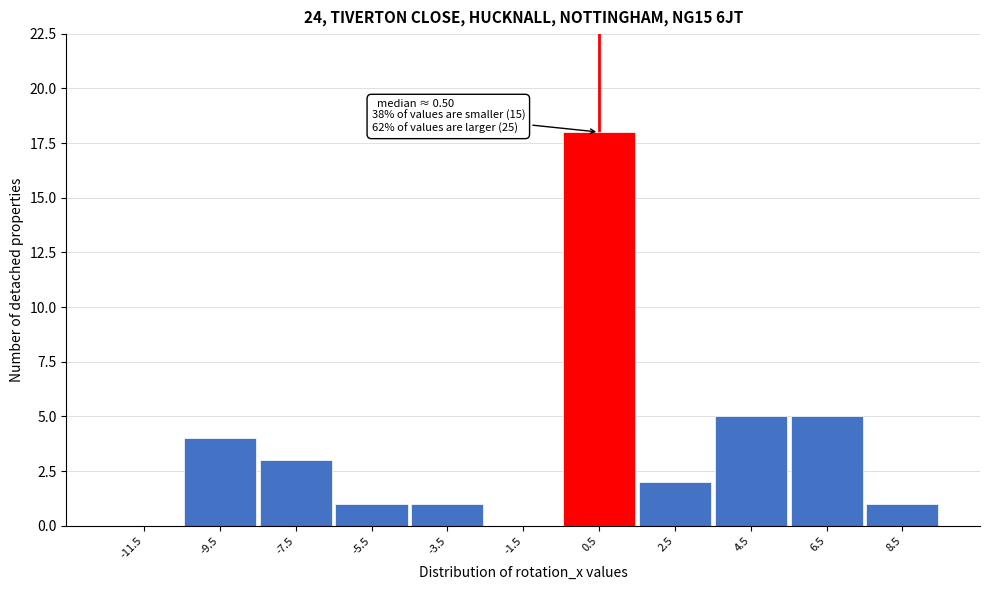

Over which range of the x-axis is the bar tallest?

-0.5 to 1.5